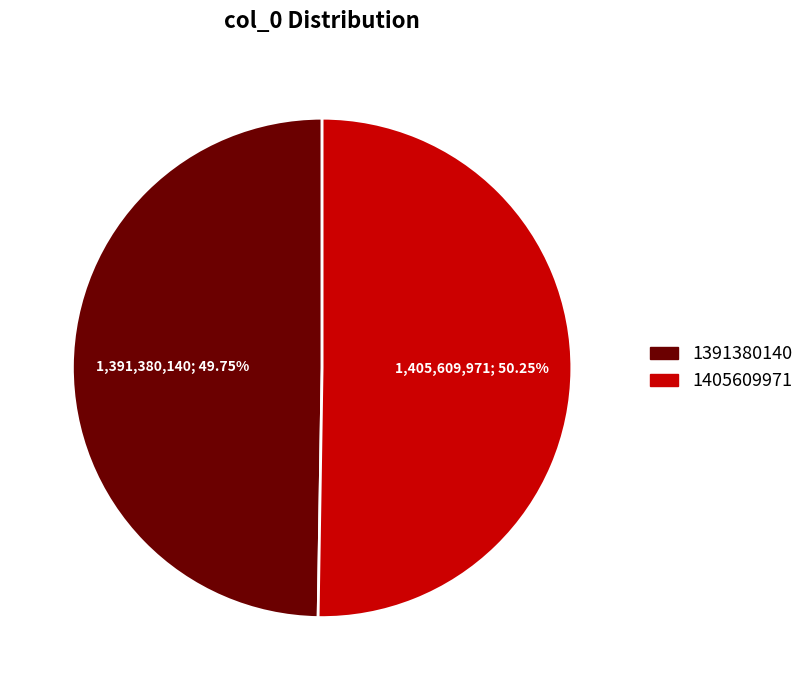

What is the smallest slice in the pie chart?

1391380140